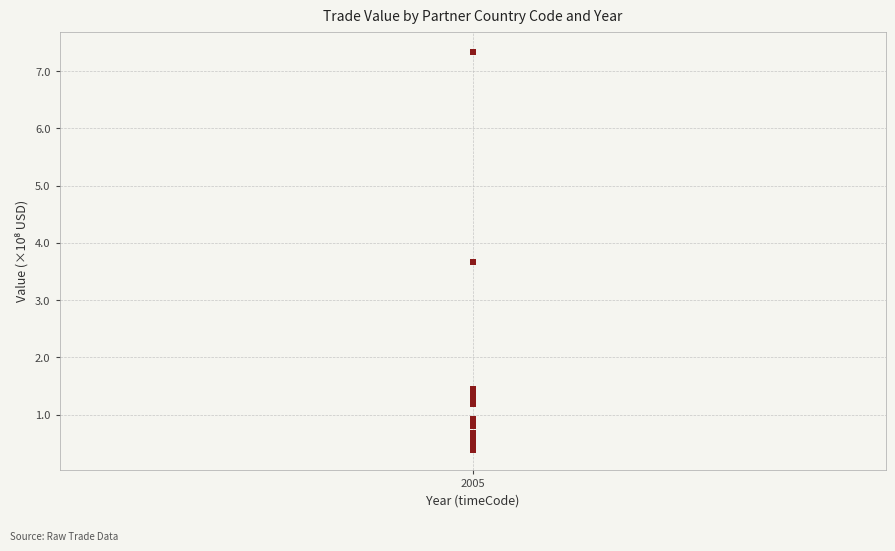

What Y value in the scatter plot is closest to 3?

3.7